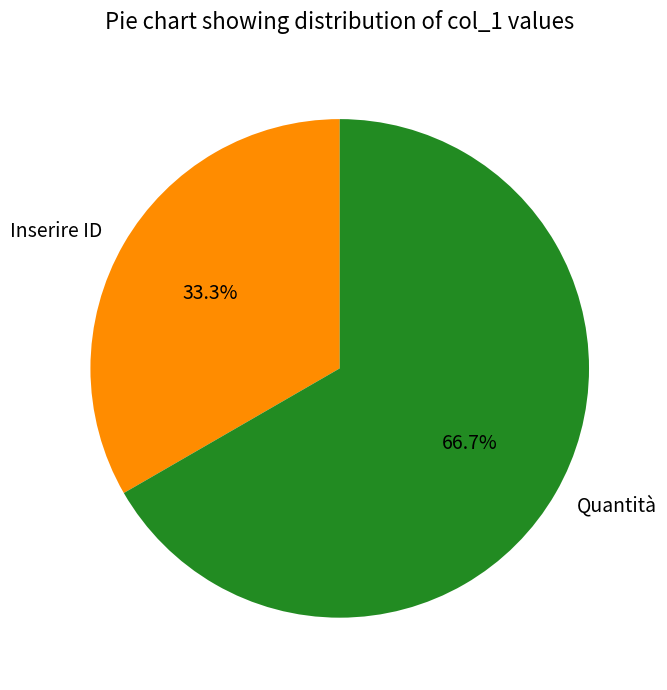

Is there any slice that represents more than half of the pie?

Yes